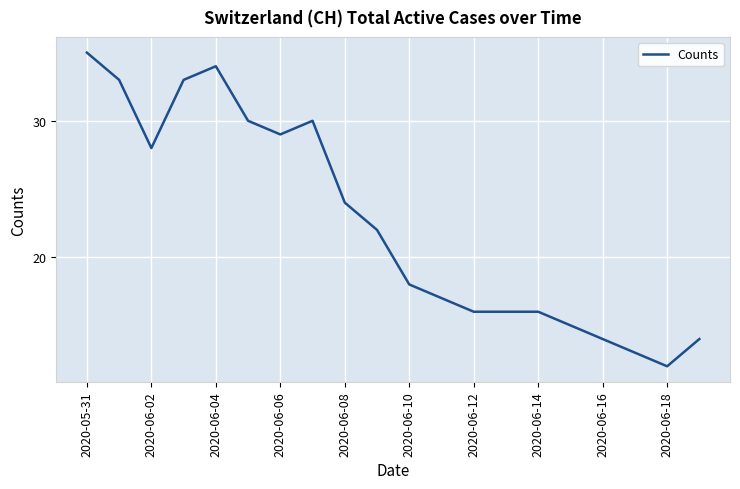

What is the smallest value displayed?

12